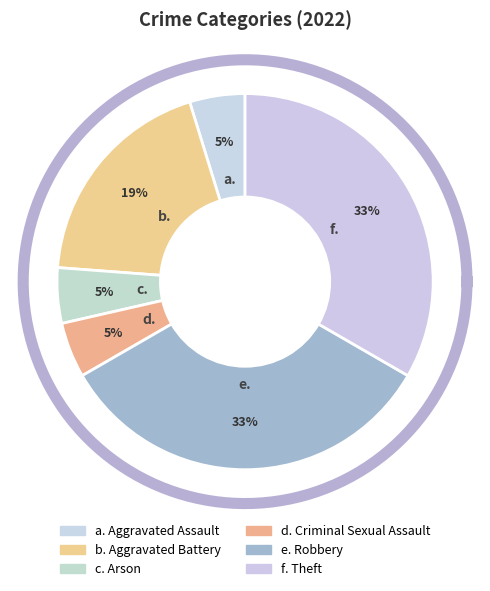

How many slices are in this pie chart?

6